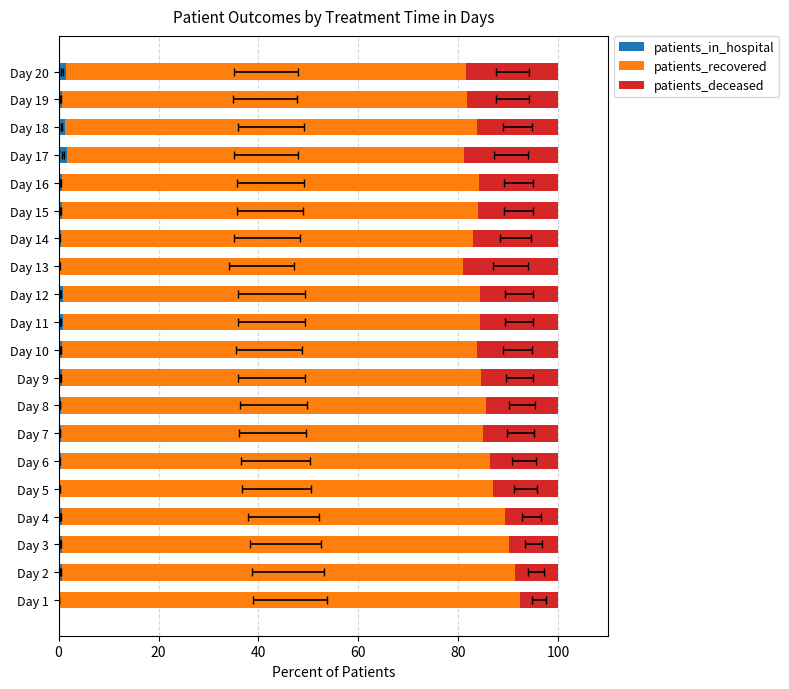

Reading right to left, list all the values displayed in this chart.

patients_in_hospital: 1.4	0.8	1.2	1.8	0.6	0.7	0.4	0.4	0.8	0.8	0.6	0.6	0.6	0.5	0.4	0.4	0.7	0.7	0.7	0.3
patients_recovered: 80.1	81.0	82.5	79.4	83.5	83.2	82.5	80.5	83.6	83.5	83.1	83.9	84.9	84.5	85.9	86.6	88.6	89.4	90.6	92.1
patients_deceased: 18.4	18.2	16.3	18.8	15.8	16.1	17.1	19.1	15.6	15.7	16.3	15.5	14.5	15.0	13.7	13.0	10.7	9.9	8.7	7.6